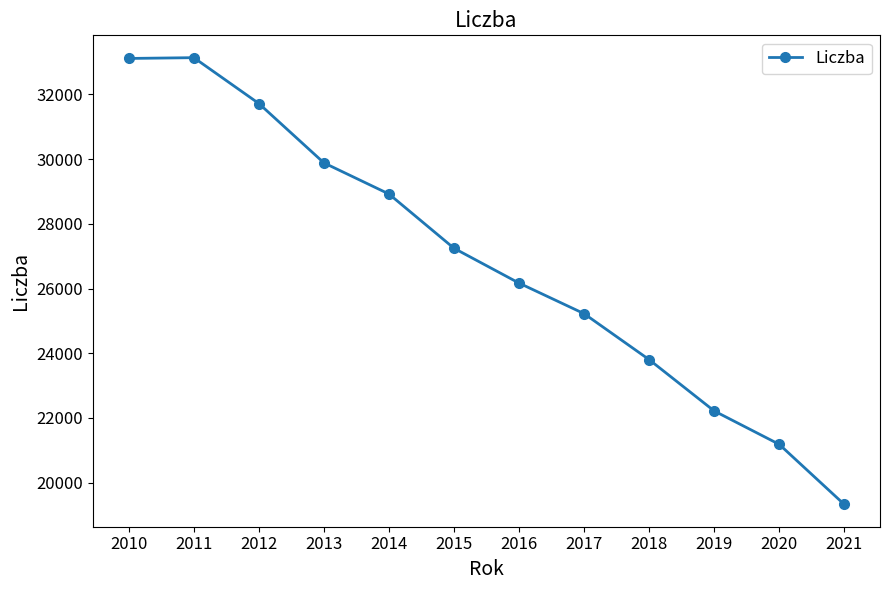

Where is the first local maximum?

2011